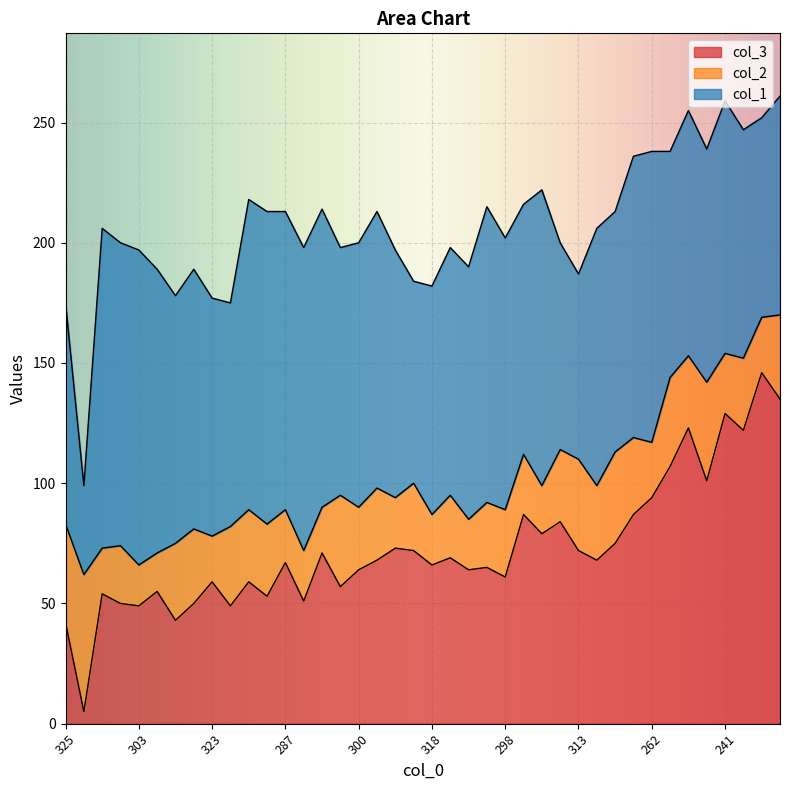

How many distinct data groups are displayed?

3